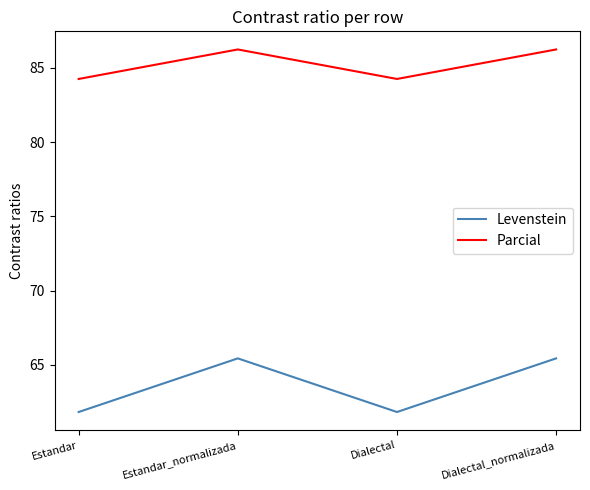

True or false: Parcial and Levenstein intersect in this chart.

False